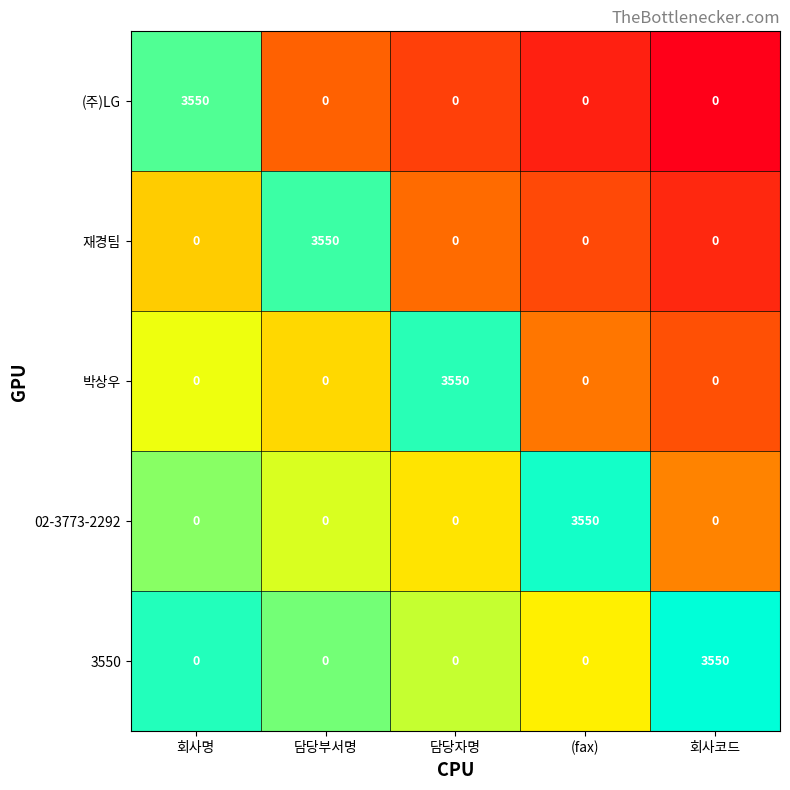

What is the difference between the maximum and minimum values in the 박상우 series?

3550